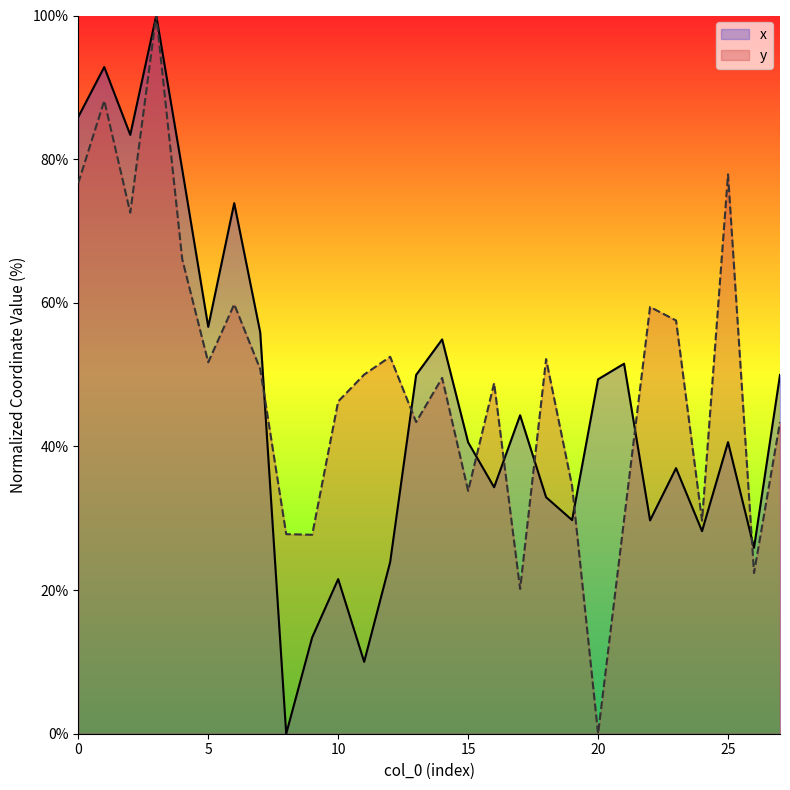

What is the spread (max minus min) of values at 2?

10.8